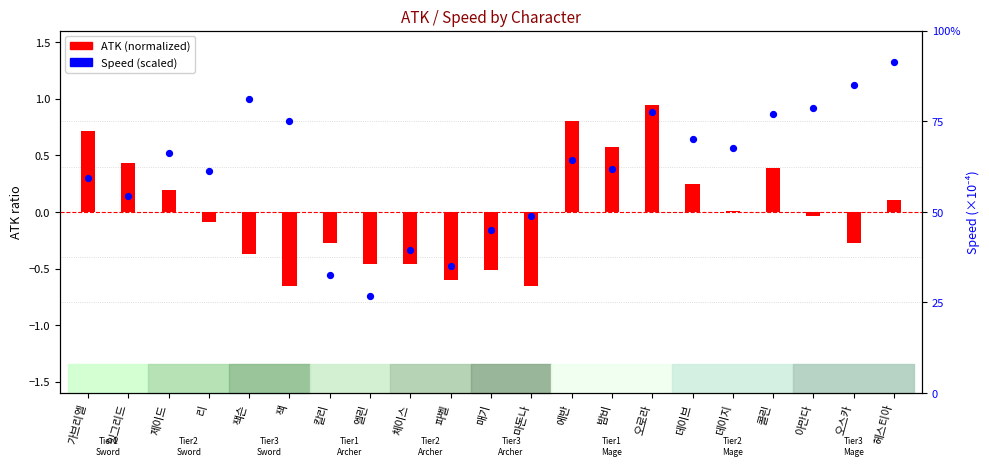

Which series reaches the minimum Y coordinate?

ATK (normalized)